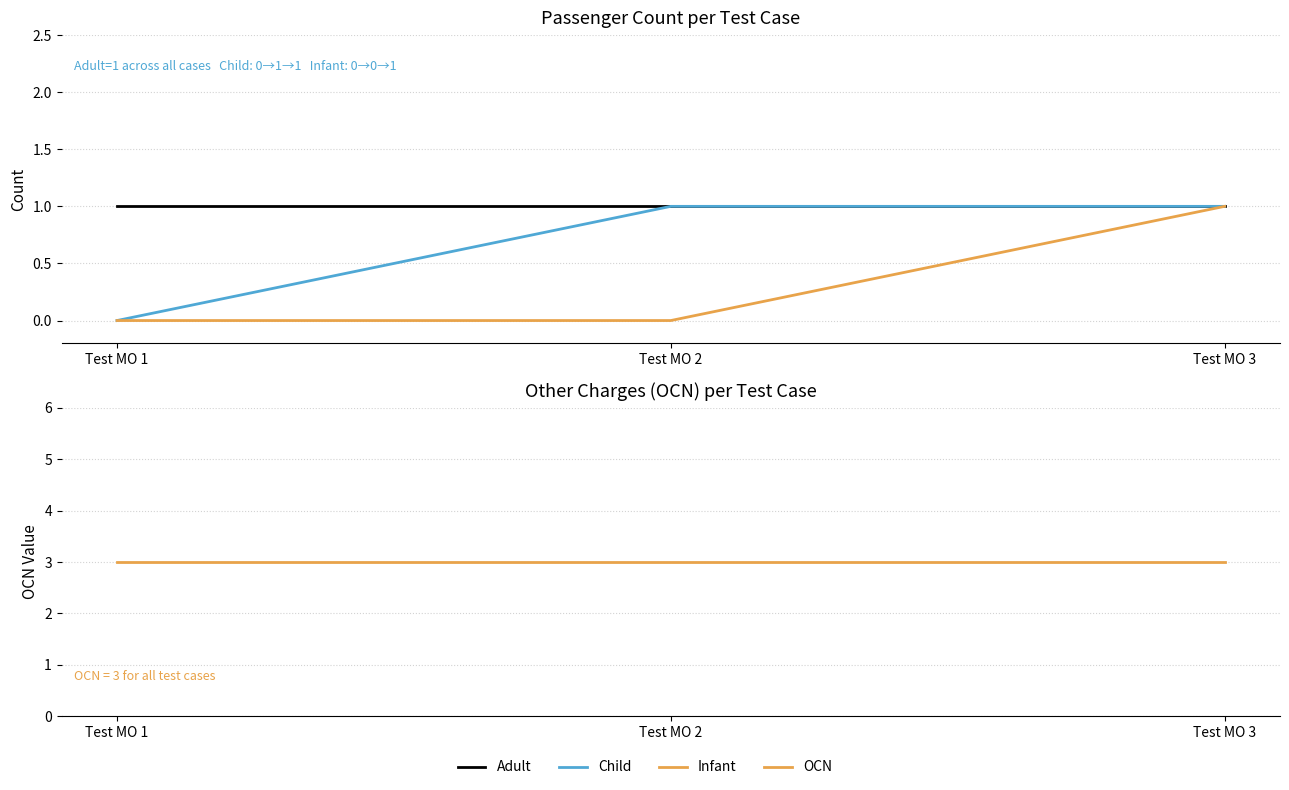

At which category does the chart reach its minimum across all series?

Test MO 1